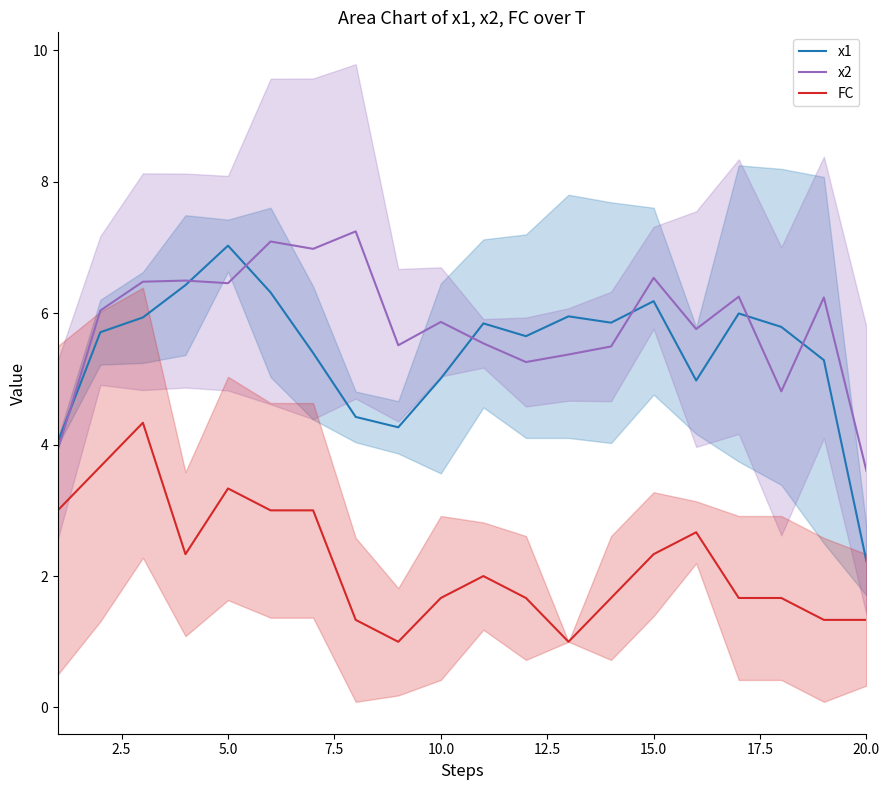

What is the highest value of the x2 series?

7.2